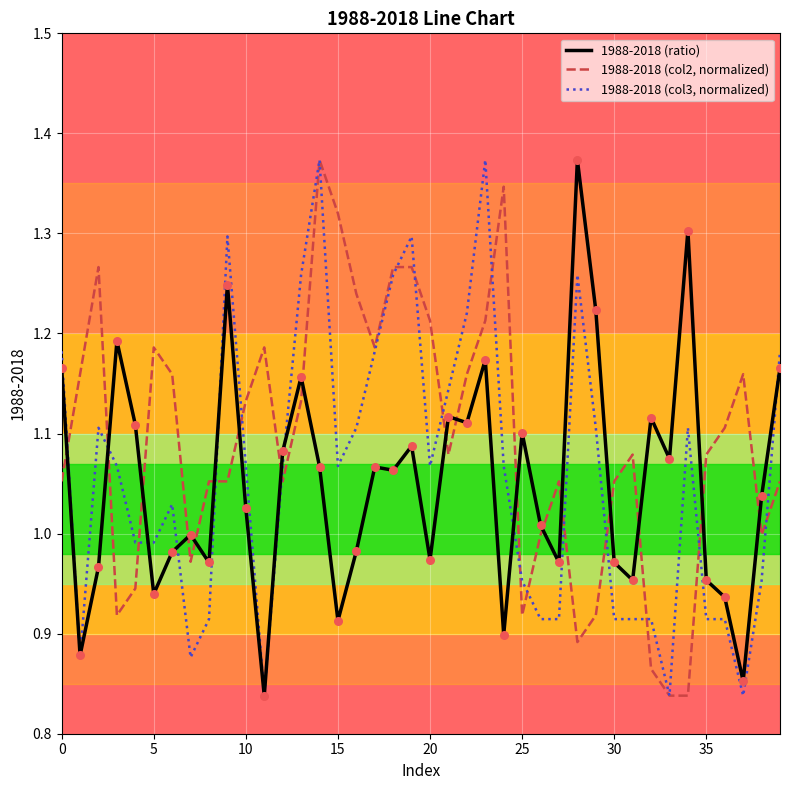

At how many categories does at least one series exceed 0?

40